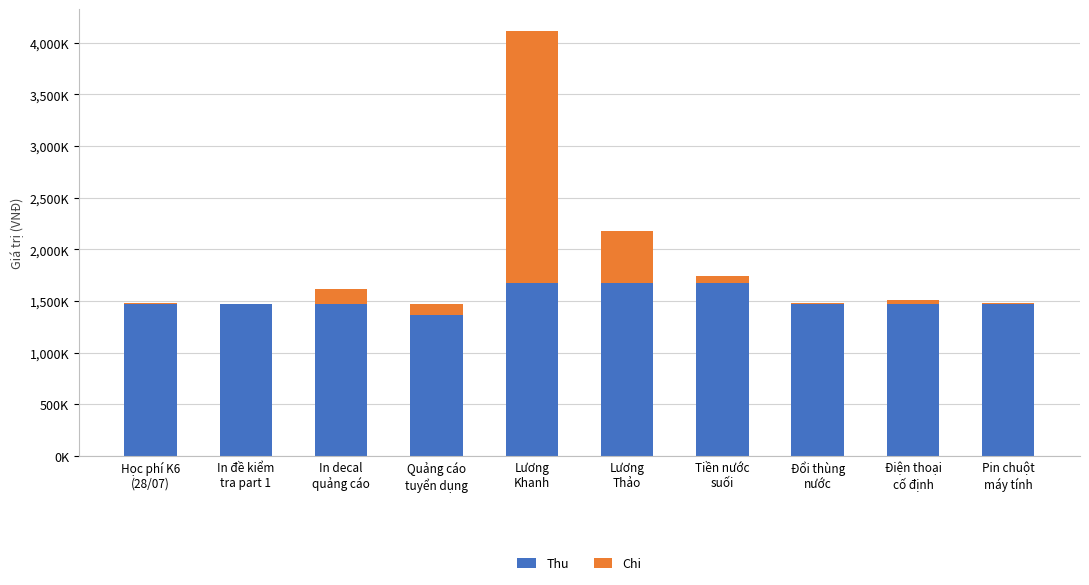

Are the bars horizontal?

No